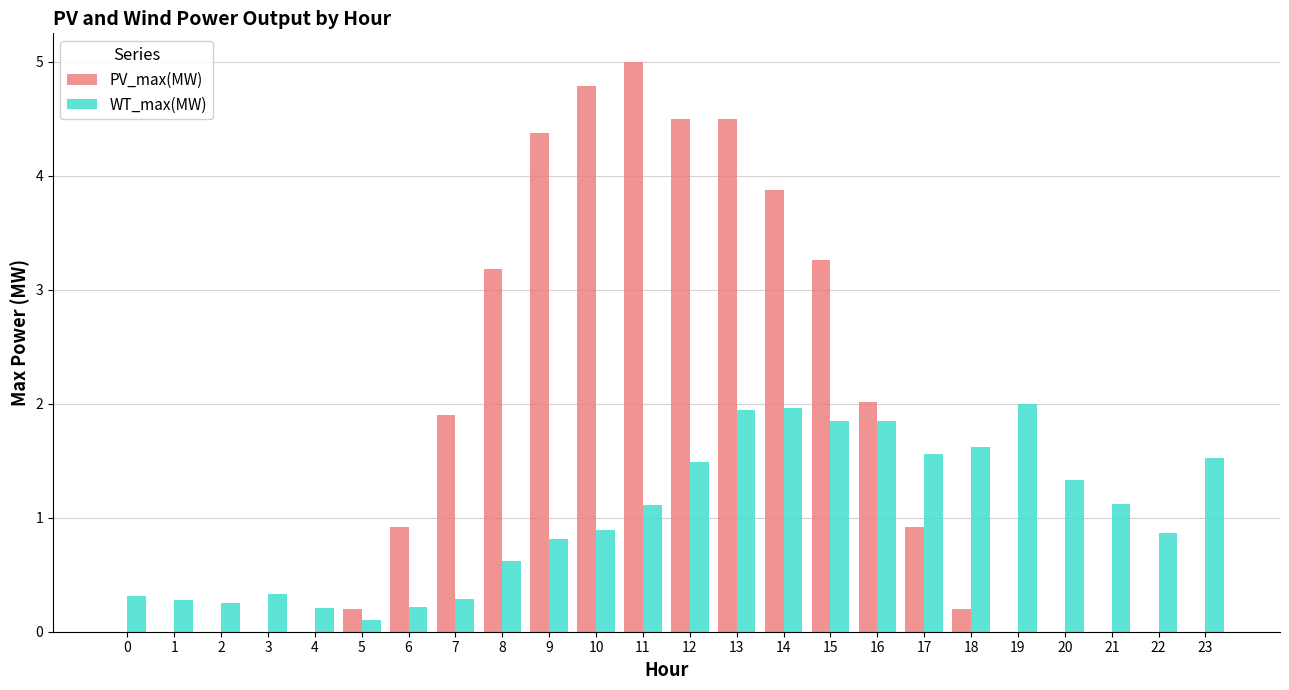

What is the sum of all WT_max(MW) values?

24.5